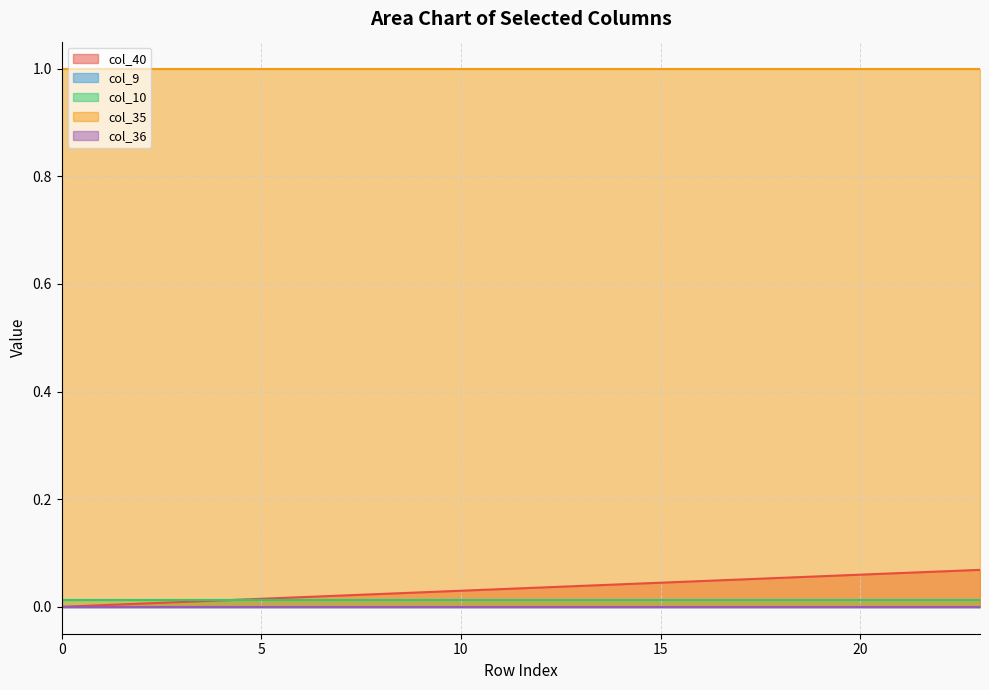

Reading left to right, list all the values displayed in this chart.

col_40: 0.0	0.0	0.0	0.0	0.0	0.0	0.0	0.0	0.0	0.0	0.0	0.0	0.0	0.0	0.0	0.0	0.0	0.1	0.1	0.1	0.1	0.1	0.1	0.1
col_9: 0.0	0.0	0.0	0.0	0.0	0.0	0.0	0.0	0.0	0.0	0.0	0.0	0.0	0.0	0.0	0.0	0.0	0.0	0.0	0.0	0.0	0.0	0.0	0.0
col_10: 0.0	0.0	0.0	0.0	0.0	0.0	0.0	0.0	0.0	0.0	0.0	0.0	0.0	0.0	0.0	0.0	0.0	0.0	0.0	0.0	0.0	0.0	0.0	0.0
col_35: 1.0	1.0	1.0	1.0	1.0	1.0	1.0	1.0	1.0	1.0	1.0	1.0	1.0	1.0	1.0	1.0	1.0	1.0	1.0	1.0	1.0	1.0	1.0	1.0
col_36: 0.0	0.0	0.0	0.0	0.0	0.0	0.0	0.0	0.0	0.0	0.0	0.0	0.0	0.0	0.0	0.0	0.0	0.0	0.0	0.0	0.0	0.0	0.0	0.0